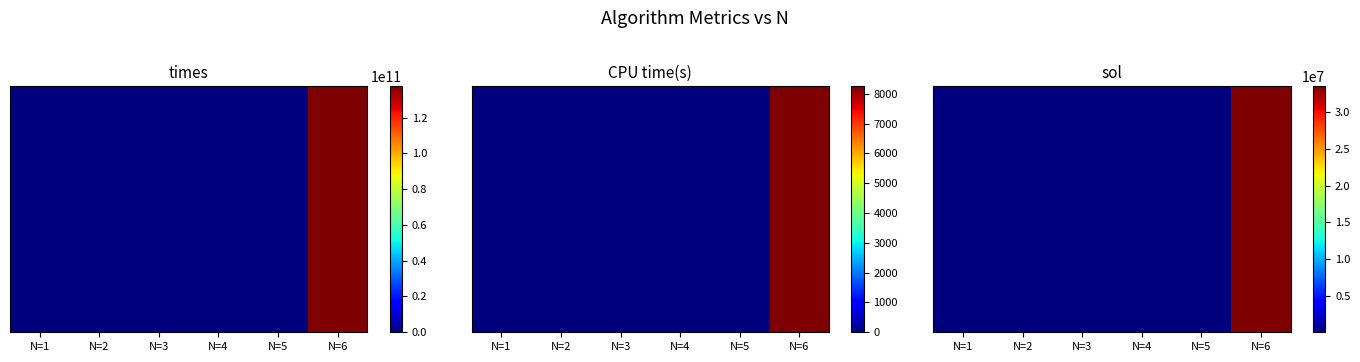

The chart shows a value of 33554432 at N=6. True or false?

True